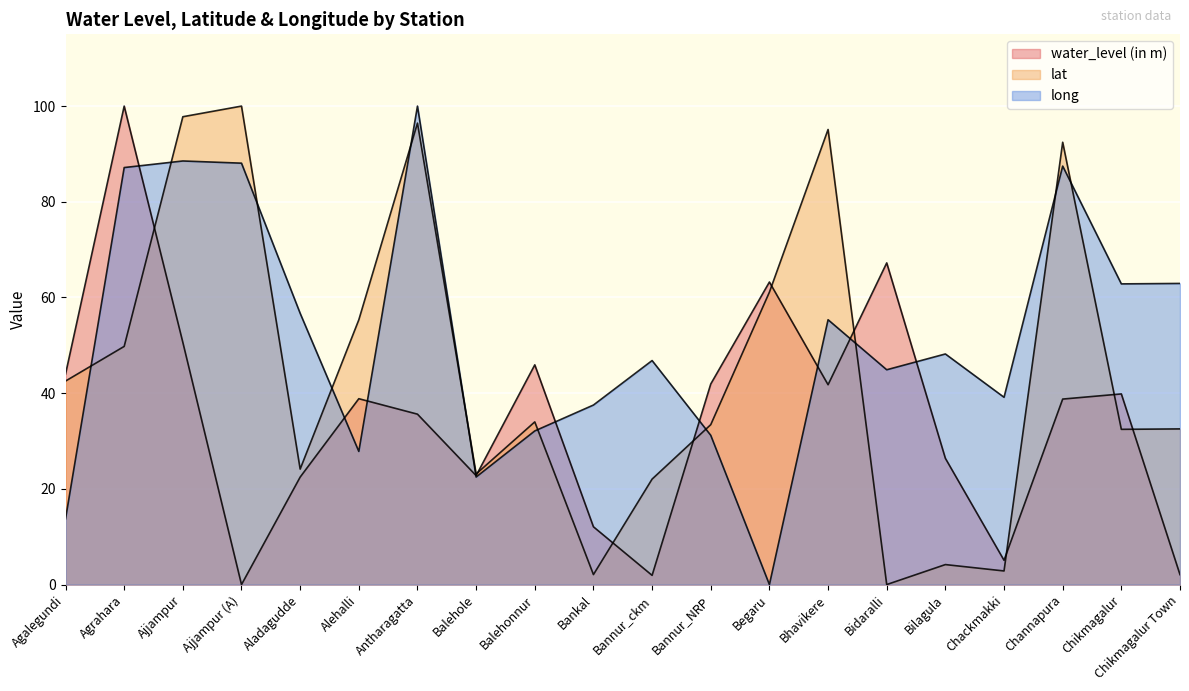

What is the label of the 5th point from the left?

Aladagudde